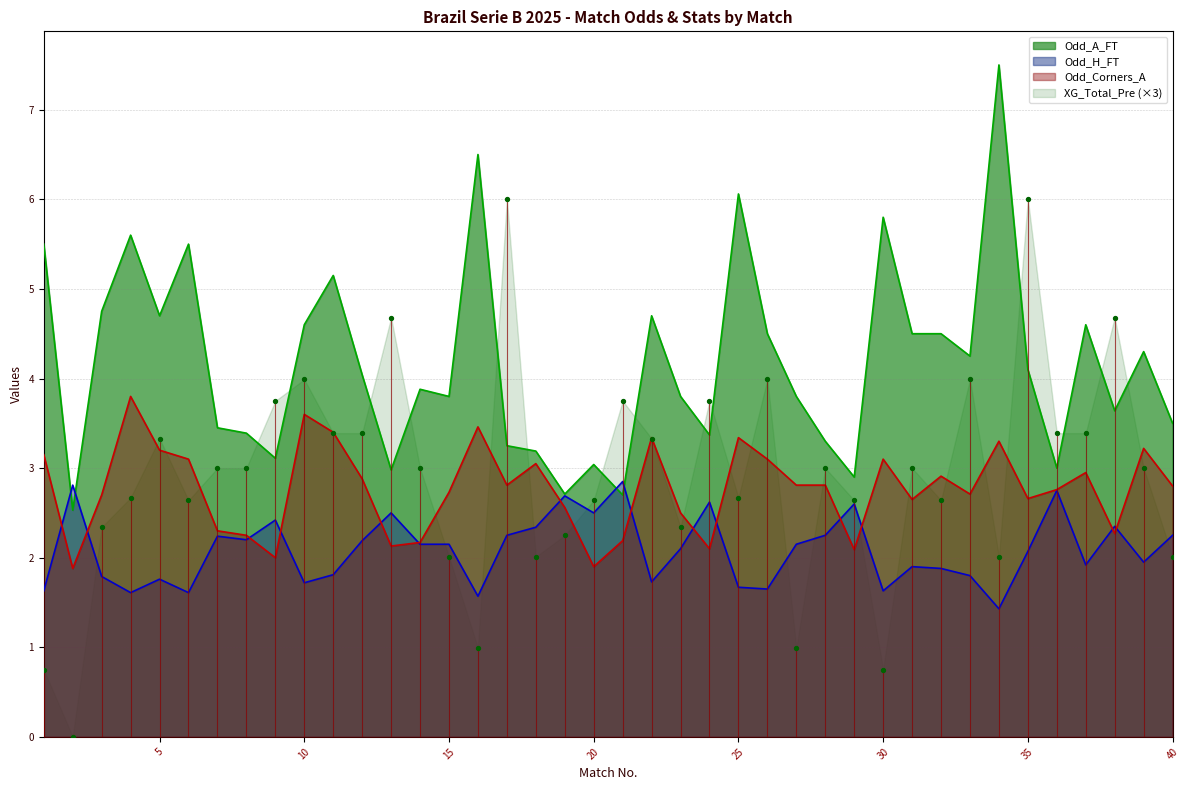

At which category is the sum across all series the highest?

34